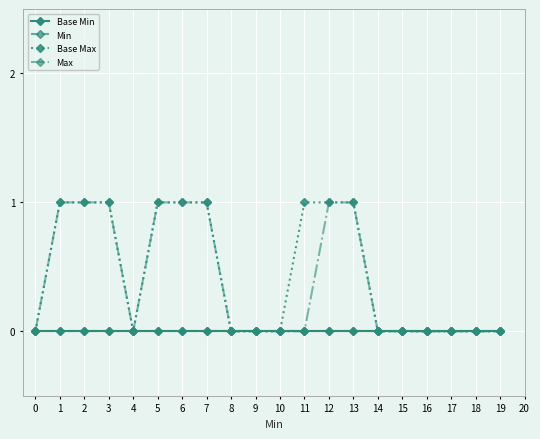

Is this an area chart (filled region under the line)?

No